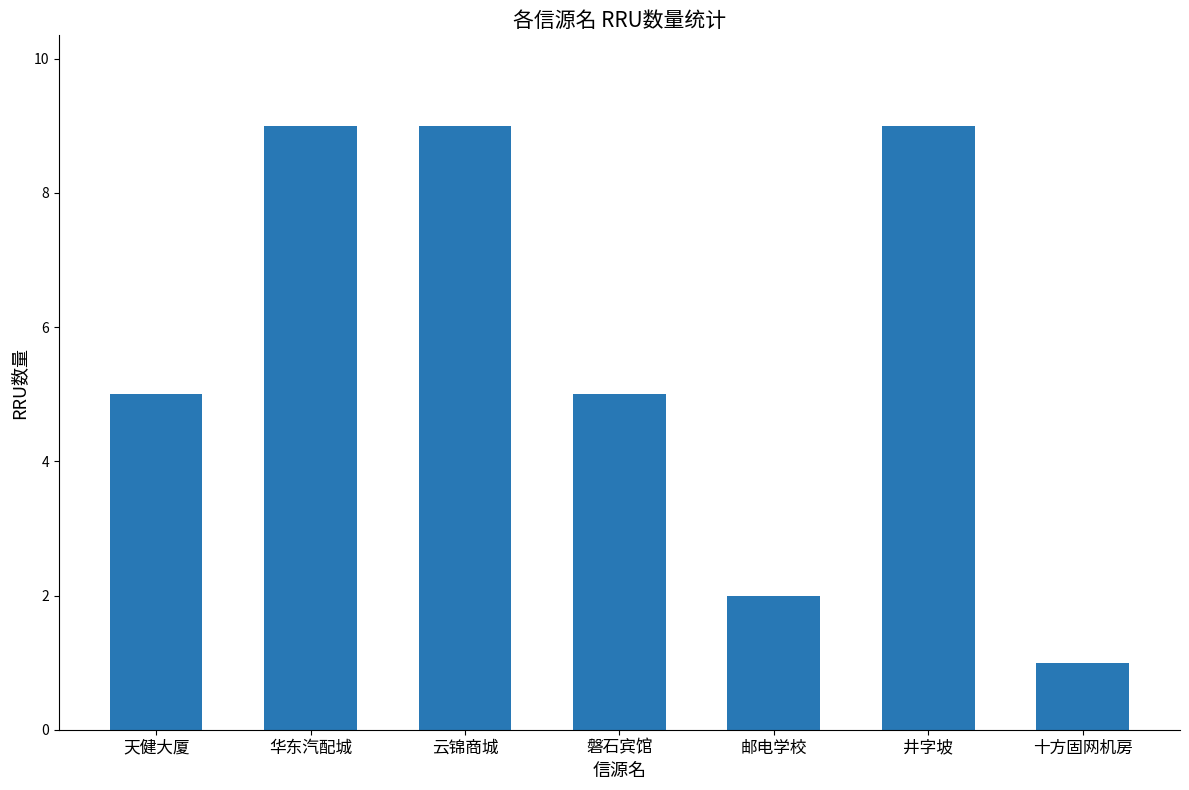

What value does the data have at 华东汽配城?

9